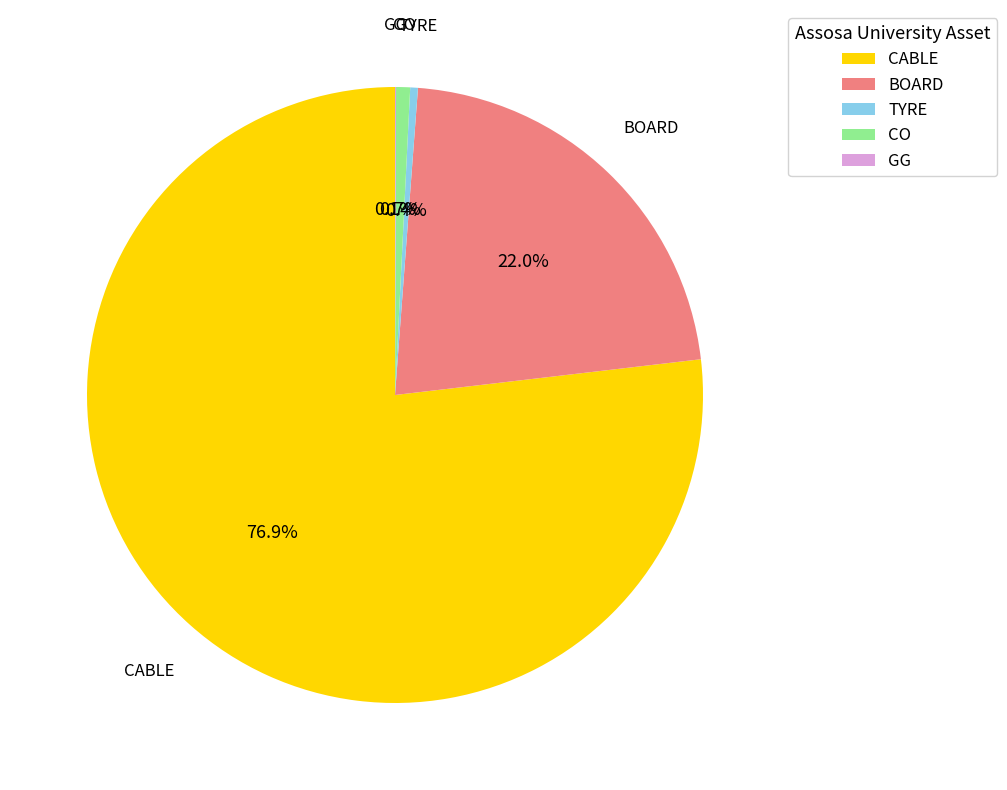

Is there any slice that represents more than half of the pie?

Yes